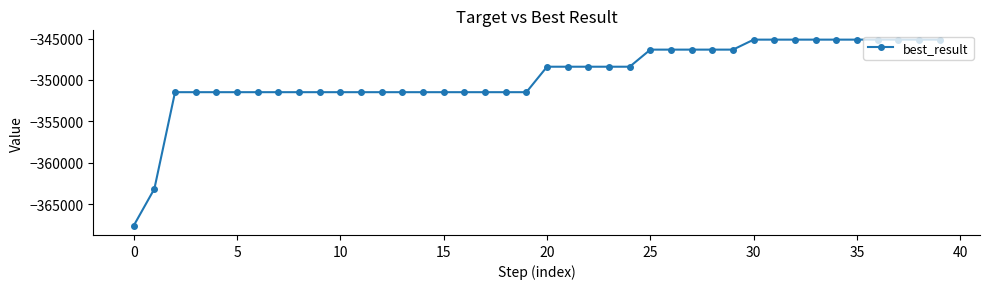

What is the smallest value displayed?

-367600